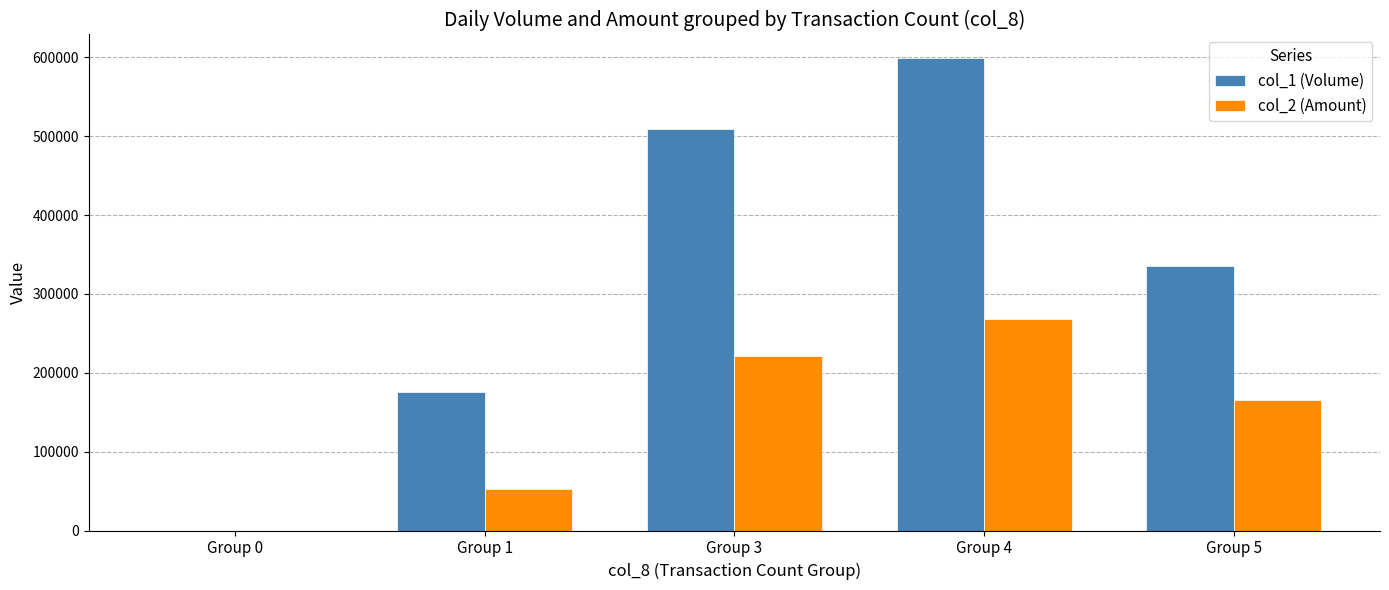

Is the value of col_2 (Amount) at Group 4 greater than the value of col_1 (Volume) at Group 3?

No